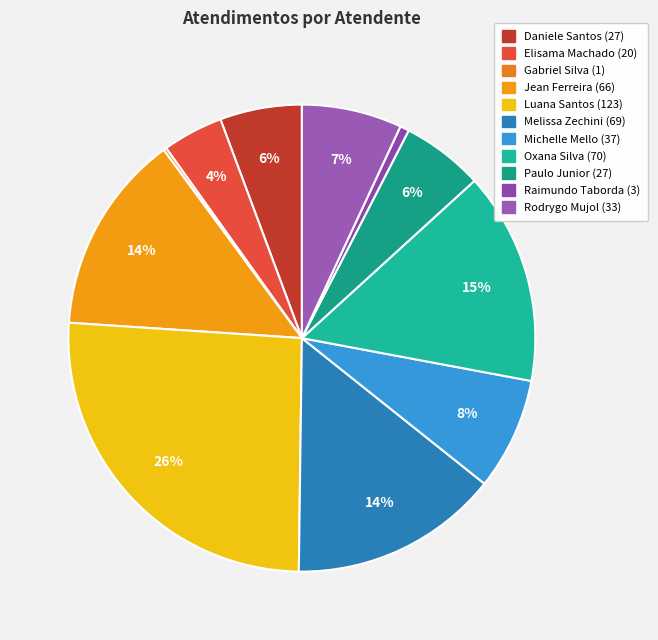

Is there a majority slice in this chart?

No